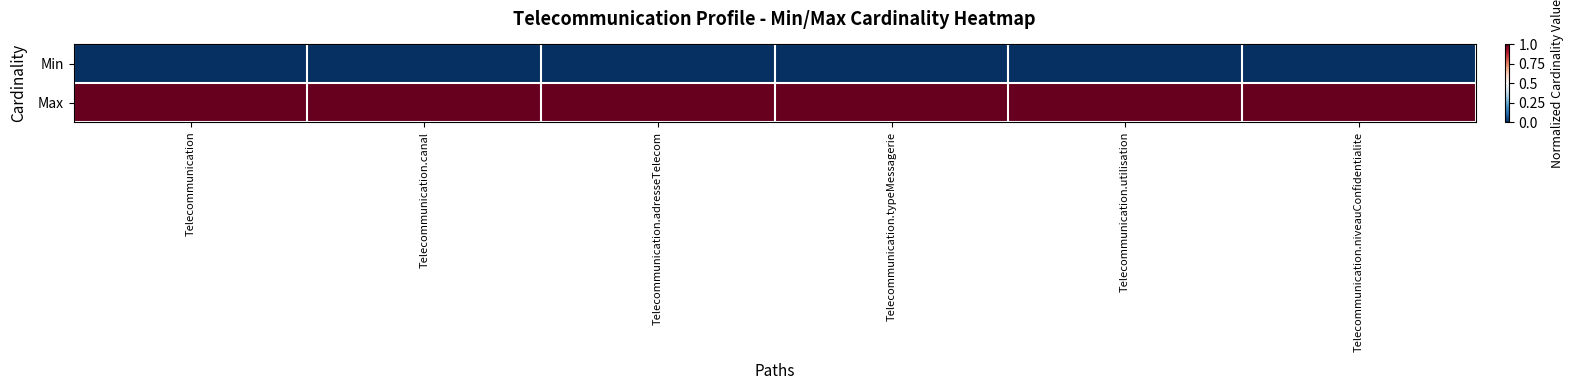

What is the total value across all series at Telecommunication.canal?

1